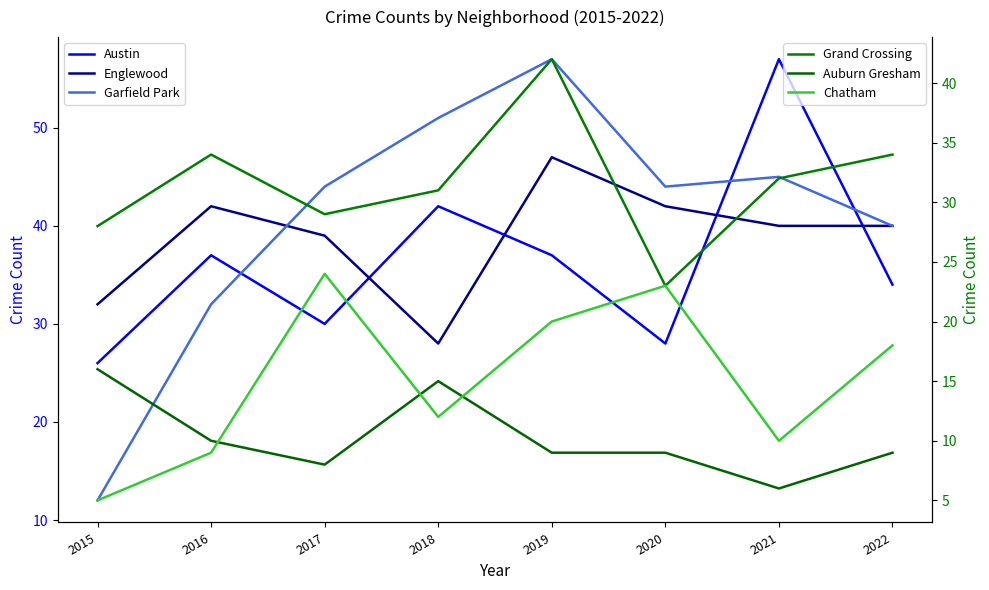

Does the chart have visible grid lines?

No